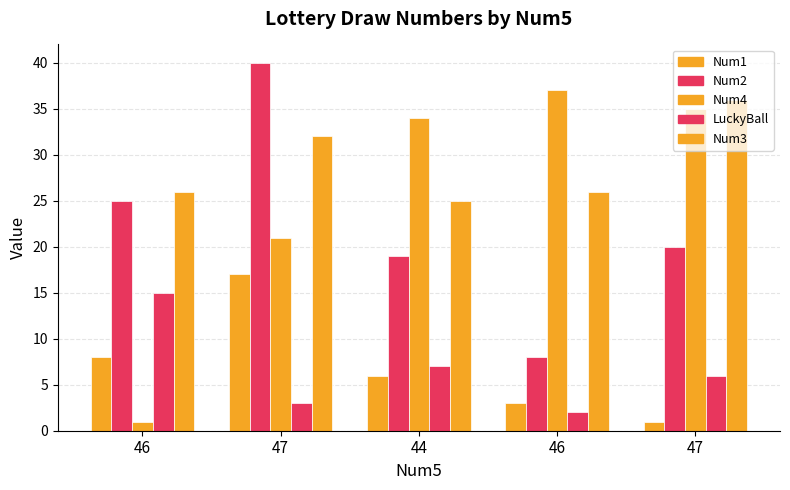

Rank the series at 46 from lowest to highest value.

Num4, Num1, LuckyBall, Num2, Num3